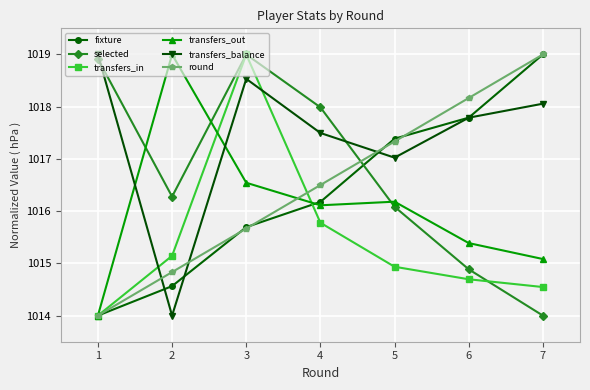

Reading left to right, list all the values displayed in this chart.

fixture: 1014.0	1014.6	1015.7	1016.2	1017.4	1017.8	1019.0
selected: 1018.9	1016.3	1019.0	1018.0	1016.1	1014.9	1014.0
transfers_in: 1014.0	1015.1	1019.0	1015.8	1014.9	1014.7	1014.5
transfers_out: 1014.0	1019.0	1016.5	1016.1	1016.2	1015.4	1015.1
transfers_balance: 1019.0	1014.0	1018.5	1017.5	1017.0	1017.8	1018.1
round: 1014.0	1014.8	1015.7	1016.5	1017.3	1018.2	1019.0